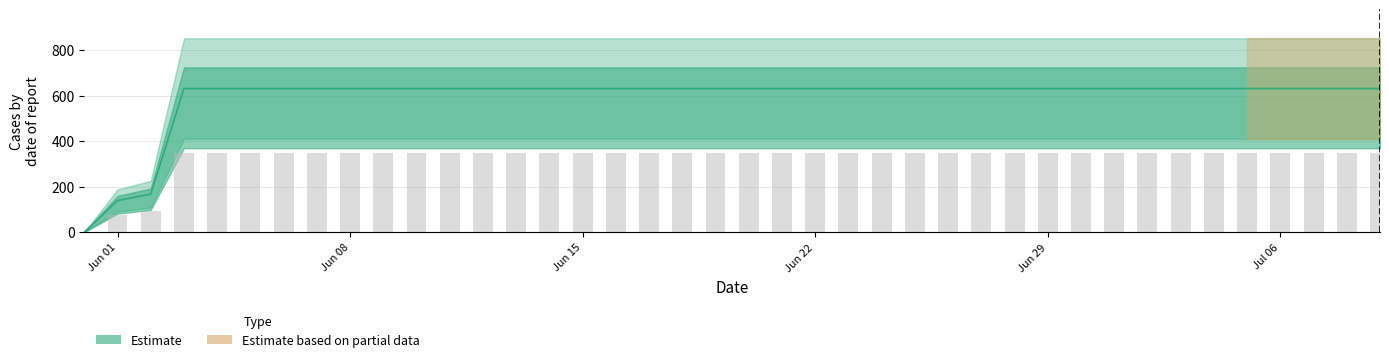

List the labels in order of value, smallest first.

2020-05-31, 2020-06-01, 2020-06-02, 2020-06-03, 2020-06-04, 2020-06-05, 2020-06-06, 2020-06-07, 2020-06-08, 2020-06-09, 2020-06-10, 2020-06-11, 2020-06-12, 2020-06-13, 2020-06-14, 2020-06-15, 2020-06-16, 2020-06-17, 2020-06-18, 2020-06-19, 2020-06-20, 2020-06-21, 2020-06-22, 2020-06-23, 2020-06-24, 2020-06-25, 2020-06-26, 2020-06-27, 2020-06-28, 2020-06-29, 2020-06-30, 2020-07-01, 2020-07-02, 2020-07-03, 2020-07-04, 2020-07-05, 2020-07-06, 2020-07-07, 2020-07-08, 2020-07-09